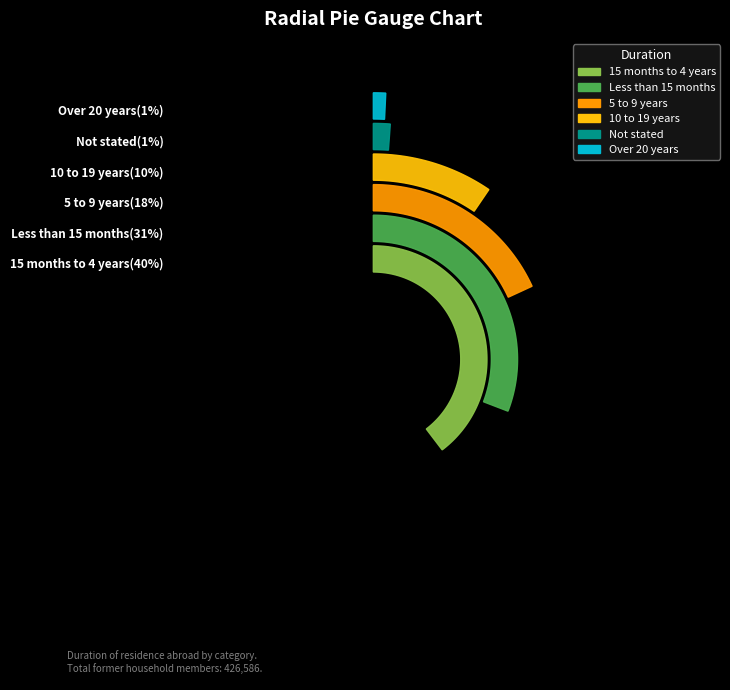

What is the total percentage of 15 months to 4 years and Not stated?

40.8%